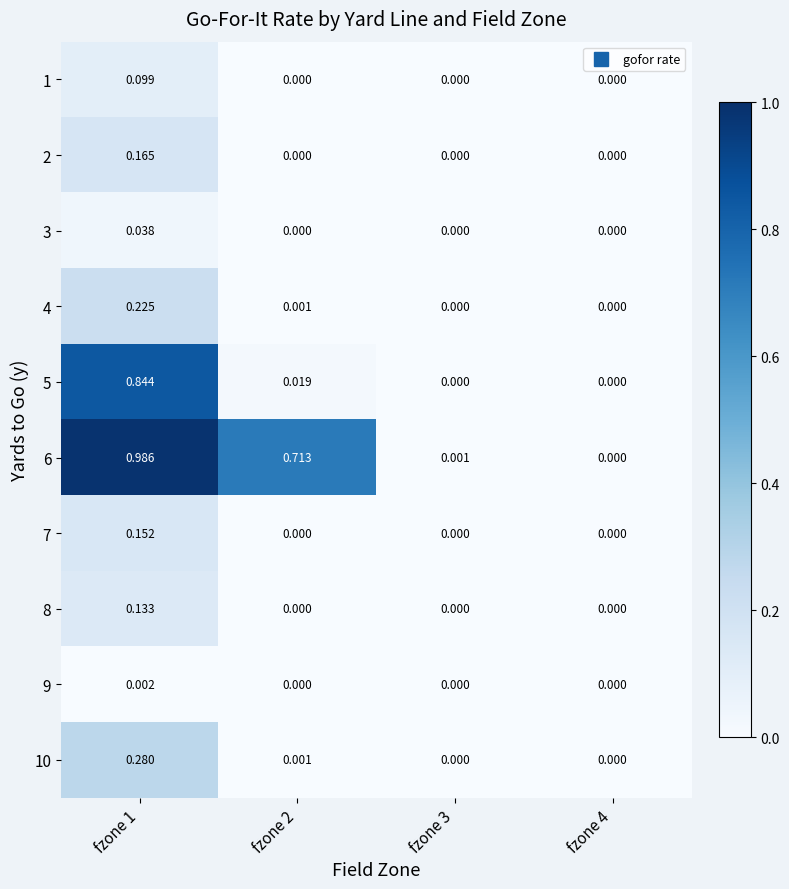

Is the value of 3 at fzone 1 greater than the value of 1 at fzone 2?

Yes